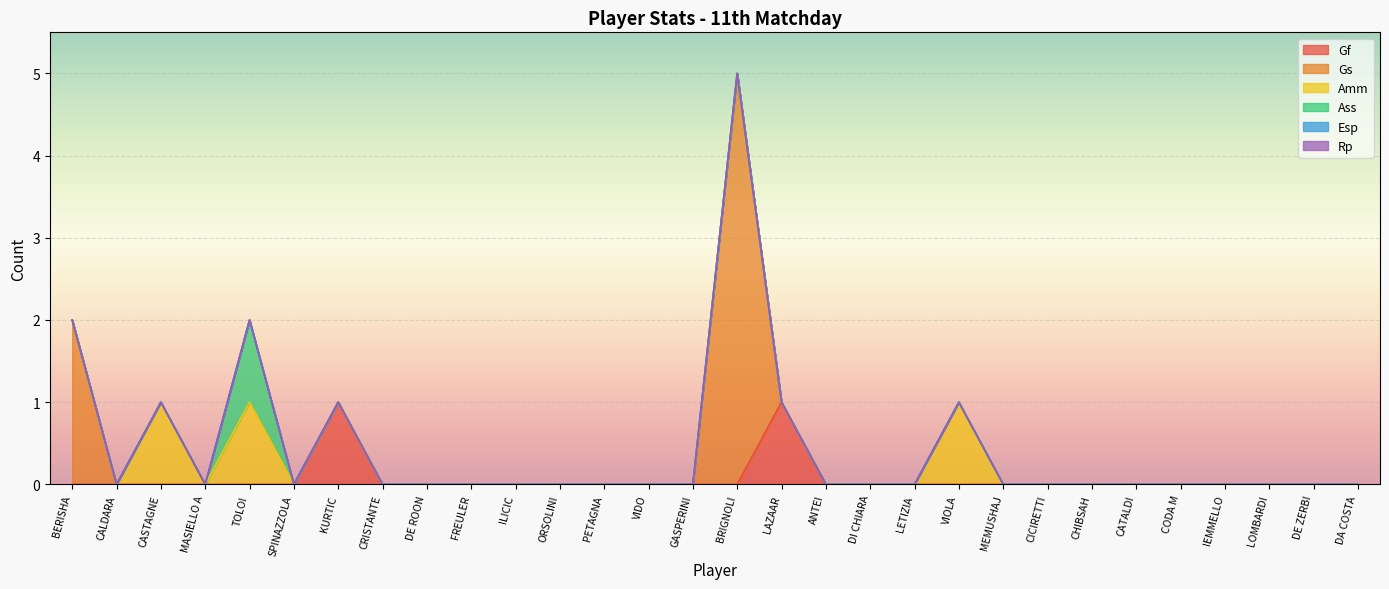

What is the label of the 8th point from the right?

CICIRETTI